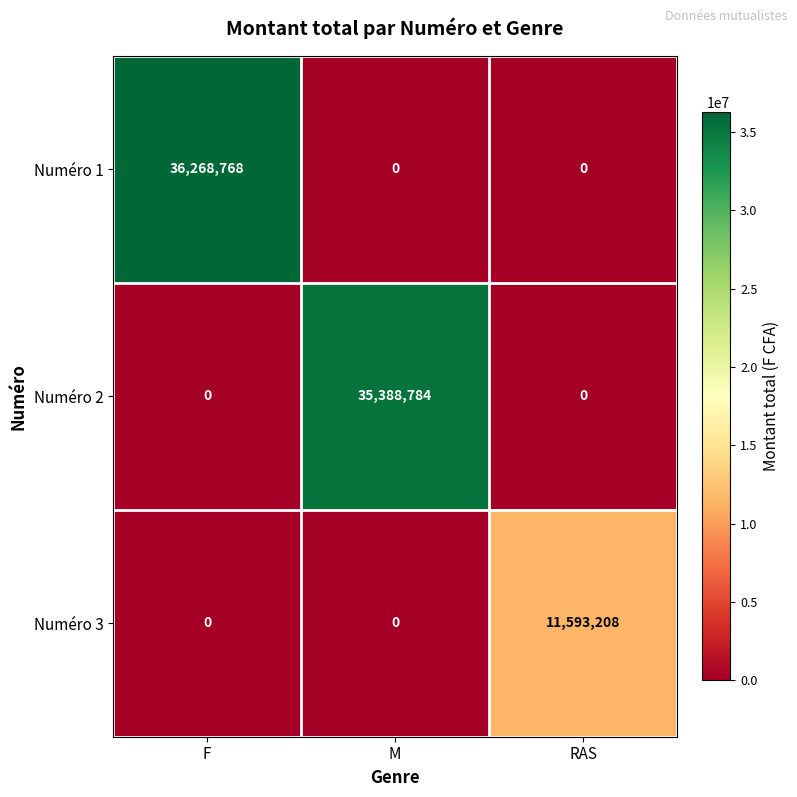

Which label corresponds to the largest value in the chart?

F